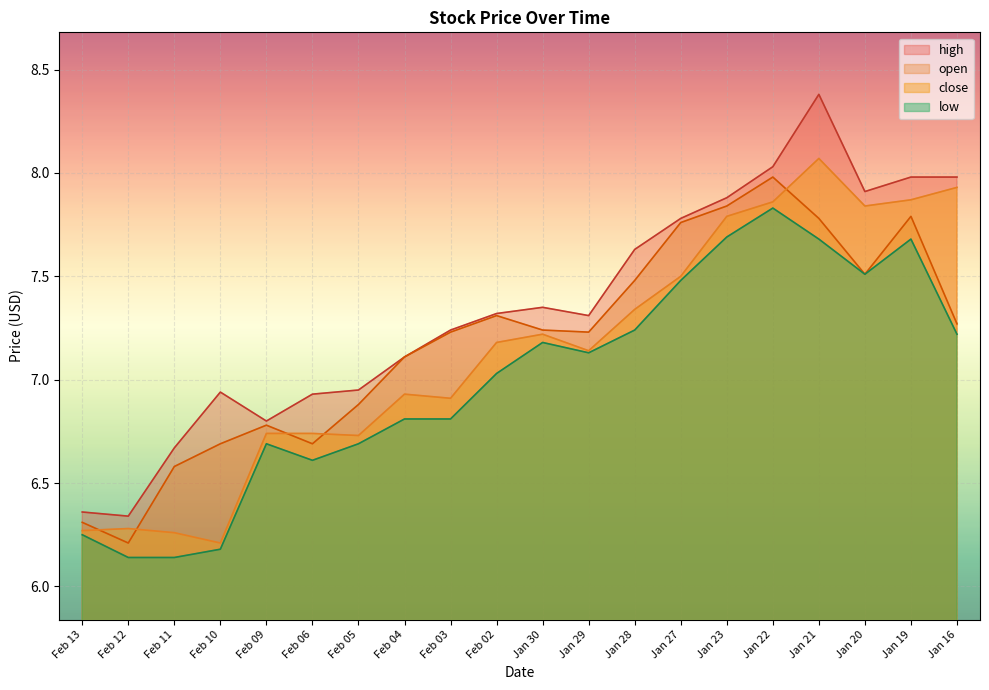

Reading left to right, transcribe all the data shown in this chart.

high: 6.4	6.3	6.7	6.9	6.8	6.9	7.0	7.1	7.2	7.3	7.3	7.3	7.6	7.8	7.9	8.0	8.4	7.9	8.0	8.0
open: 6.3	6.2	6.6	6.7	6.8	6.7	6.9	7.1	7.2	7.3	7.2	7.2	7.5	7.8	7.8	8.0	7.8	7.5	7.8	7.3
low: 6.2	6.1	6.1	6.2	6.7	6.6	6.7	6.8	6.8	7.0	7.2	7.1	7.2	7.5	7.7	7.8	7.7	7.5	7.7	7.2
close: 6.3	6.3	6.3	6.2	6.7	6.7	6.7	6.9	6.9	7.2	7.2	7.1	7.3	7.5	7.8	7.9	8.1	7.8	7.9	7.9